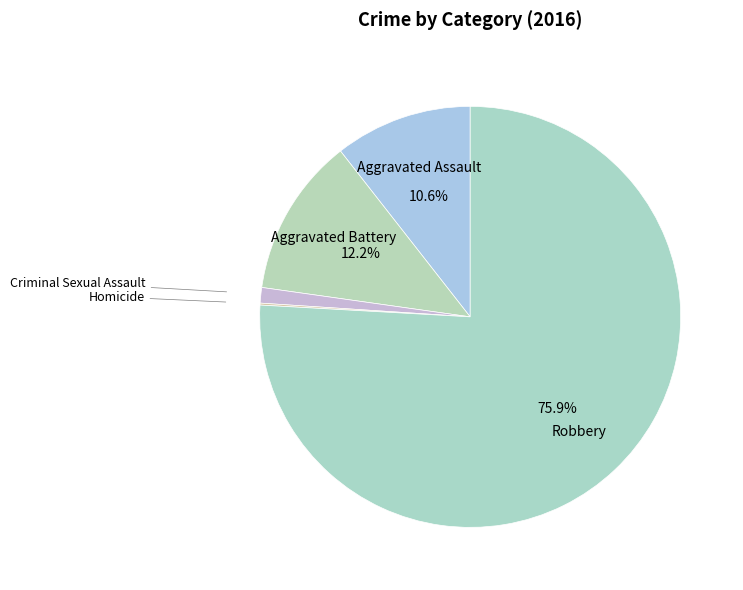

Which category accounts for the majority?

Robbery